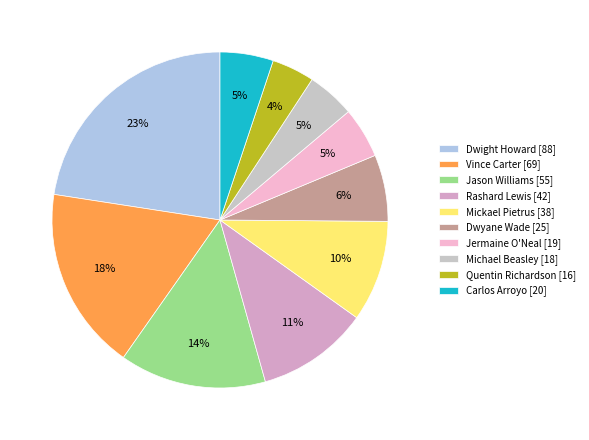

Count the number of slices in the pie.

10